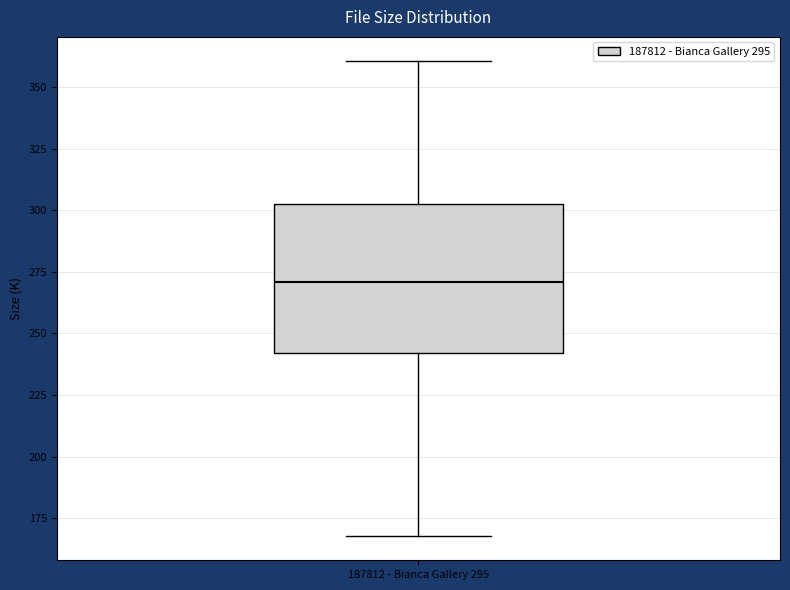

Read this box plot against the y-axis: the position of the median line, the range covered by the box, and the ends of both whiskers. The values are not printed on the chart, so give them approximately, as read against the axis.

median 270, box 240 to 305, whiskers 170 to 360